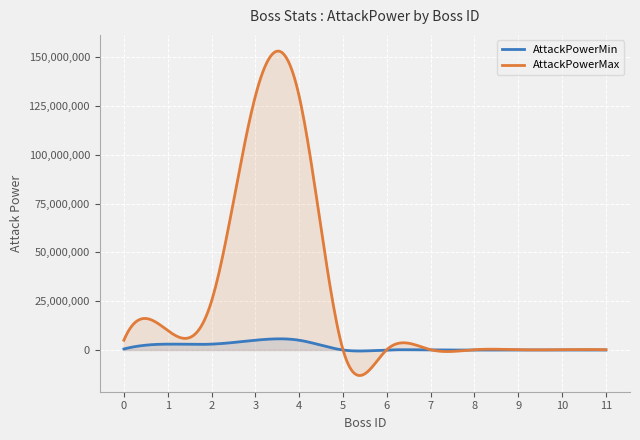

How many lines are shown in the chart?

2